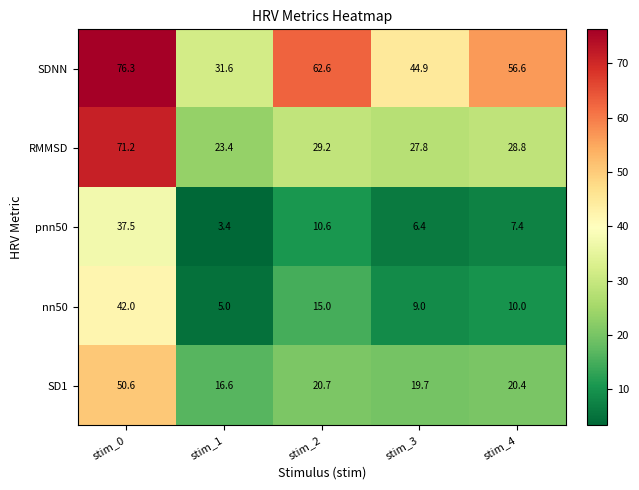

Which category has the highest value in the pnn50 series?

stim_0